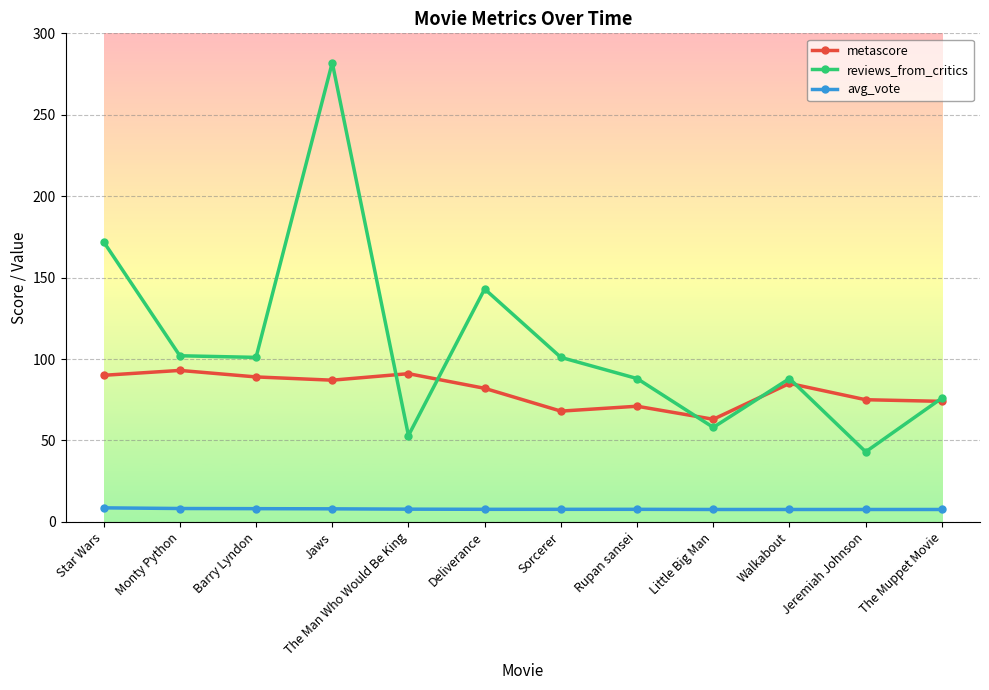

What are all the series names shown in the legend?

metascore, reviews_from_critics, avg_vote